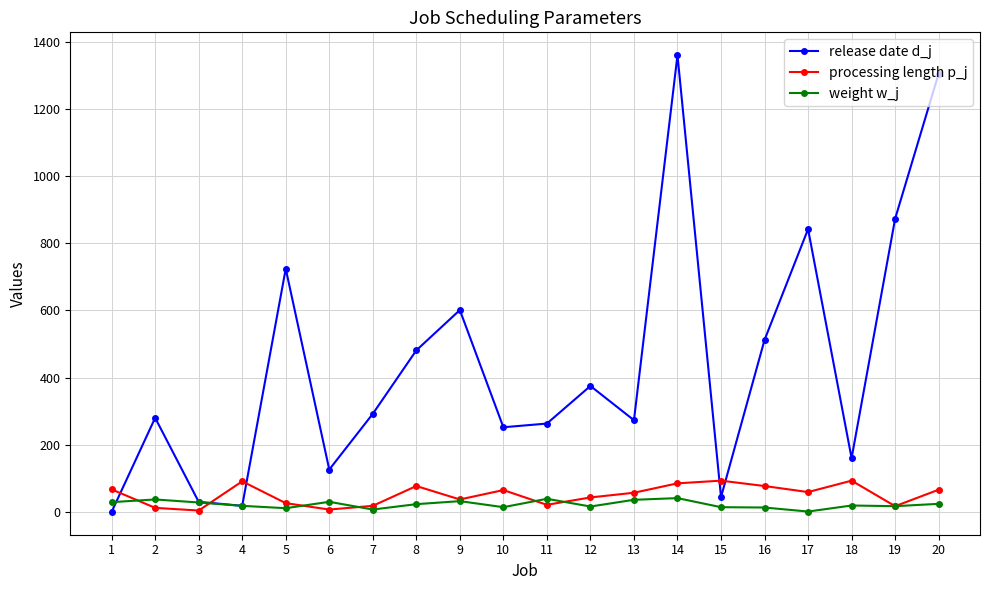

At which label does processing length p_j first exceed 59?

1